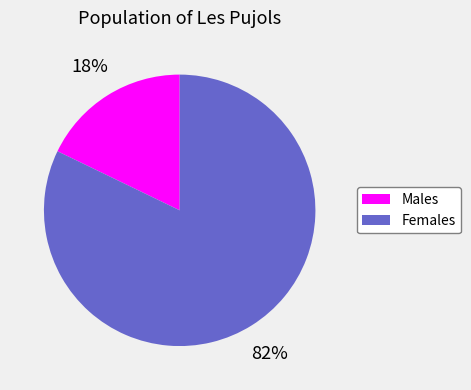

Is there a majority slice in this chart?

Yes